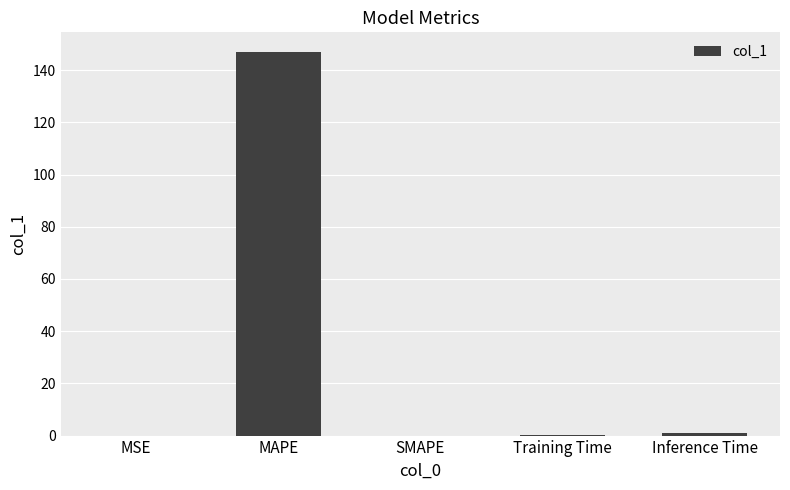

Which label corresponds to the largest value in the chart?

MAPE